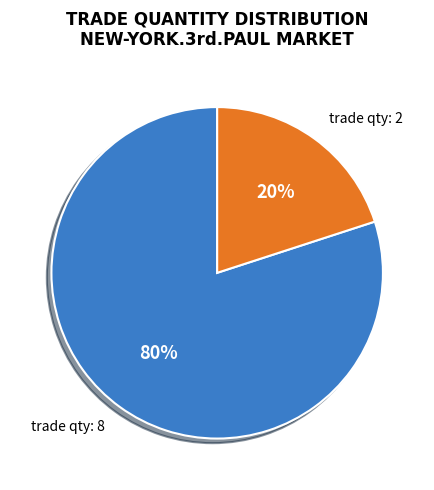

Is there any slice that represents more than half of the pie?

Yes